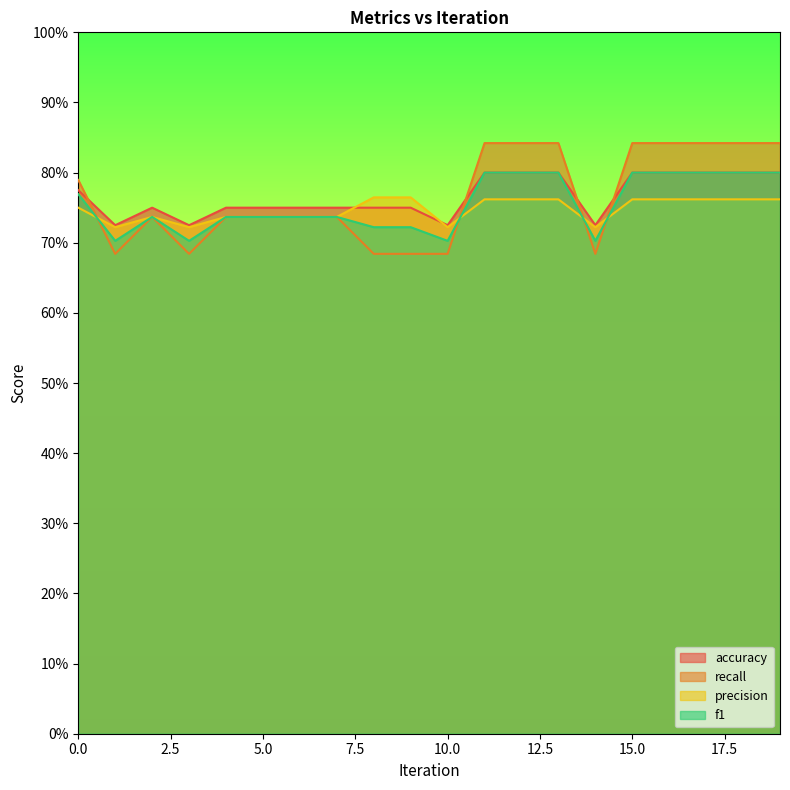

List the series in order of their peak value, highest first.

recall, accuracy, f1, precision